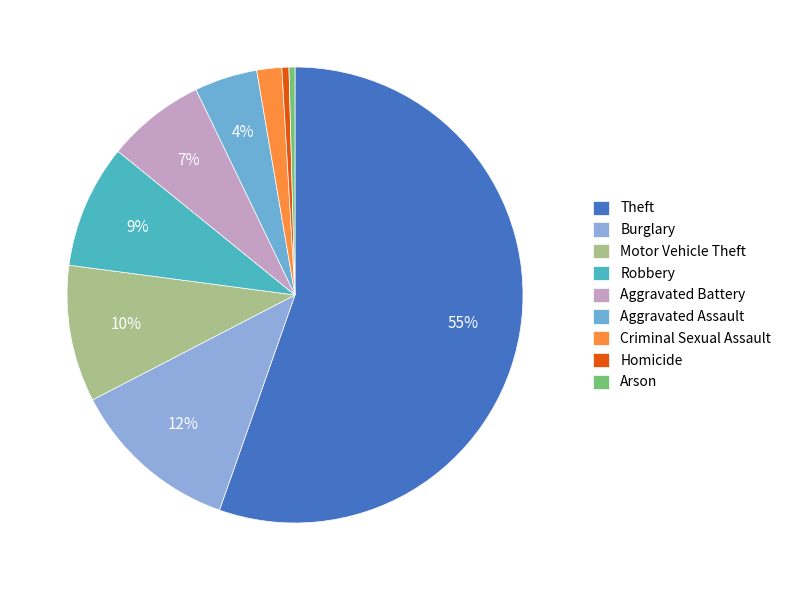

Count the number of slices in the pie.

9